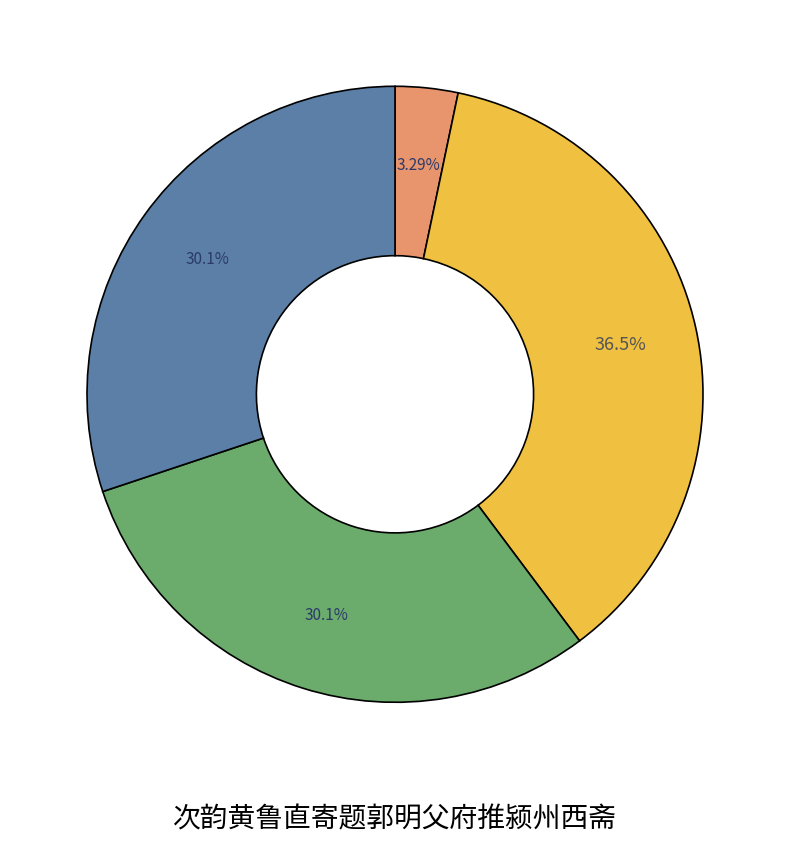

Count the number of slices in the pie.

4